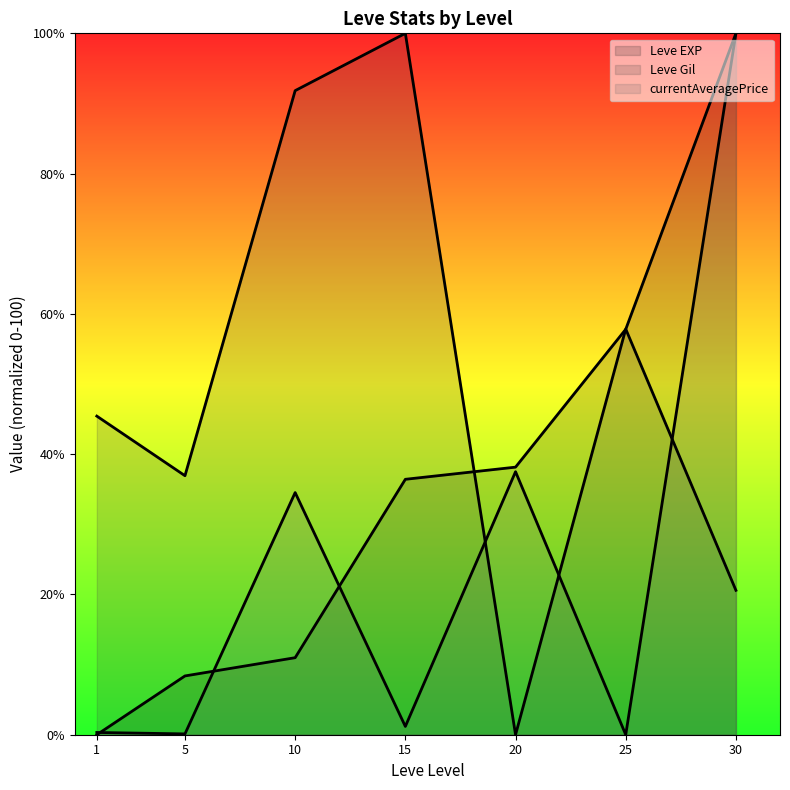

How many data points in Leve EXP (line) are less than 36?

3